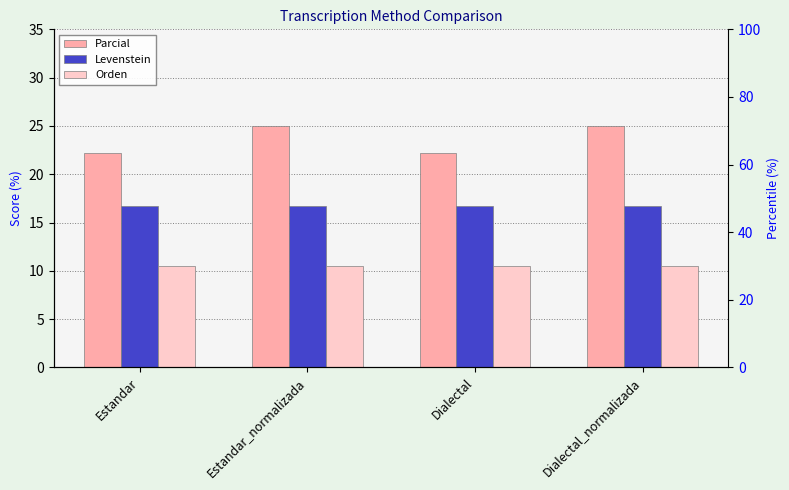

Between Estandar and Estandar_normalizada, which series saw the biggest shift?

Parcial